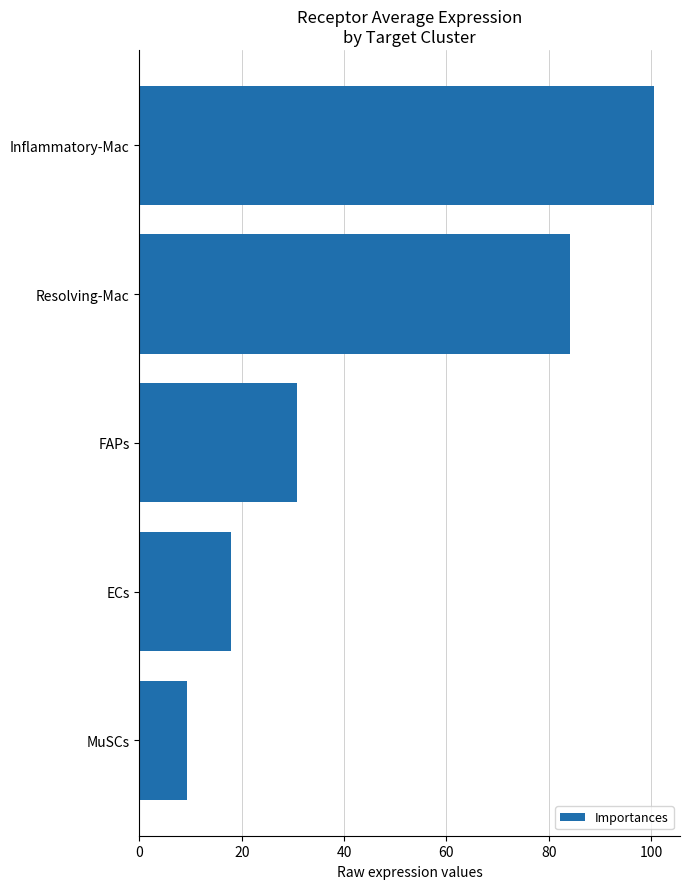

True or false: the data shows 100.6 at Inflammatory-Mac.

True